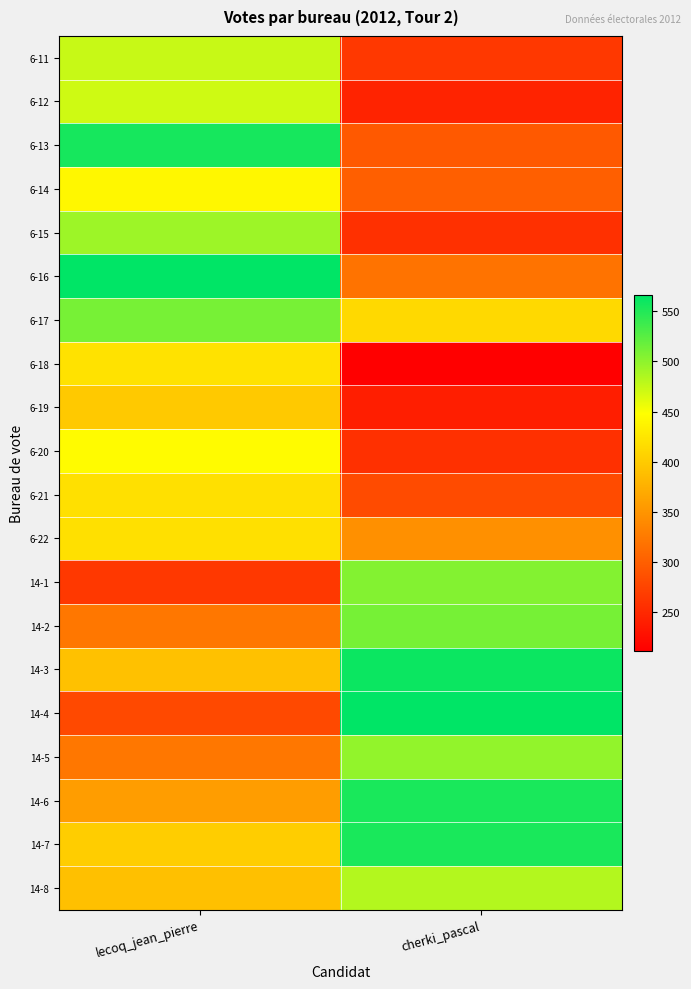

Which category has the lowest value across all series?

cherki_pascal